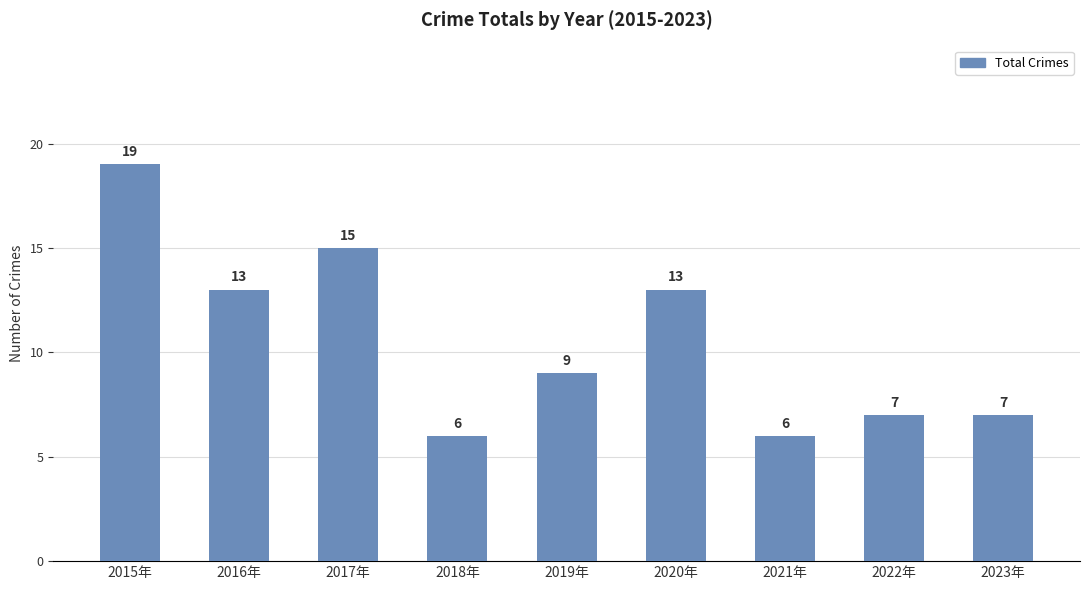

What is the sum of the values at 2015年 and 2017年?

34